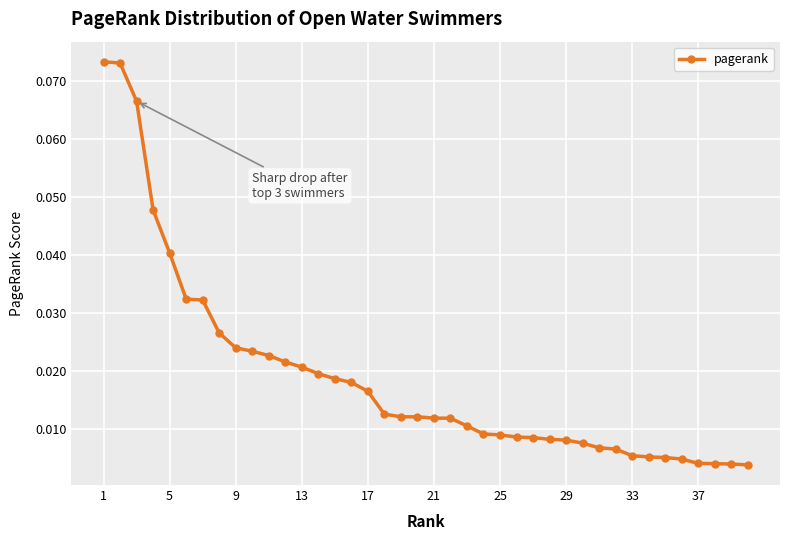

How many lines are shown in the chart?

1